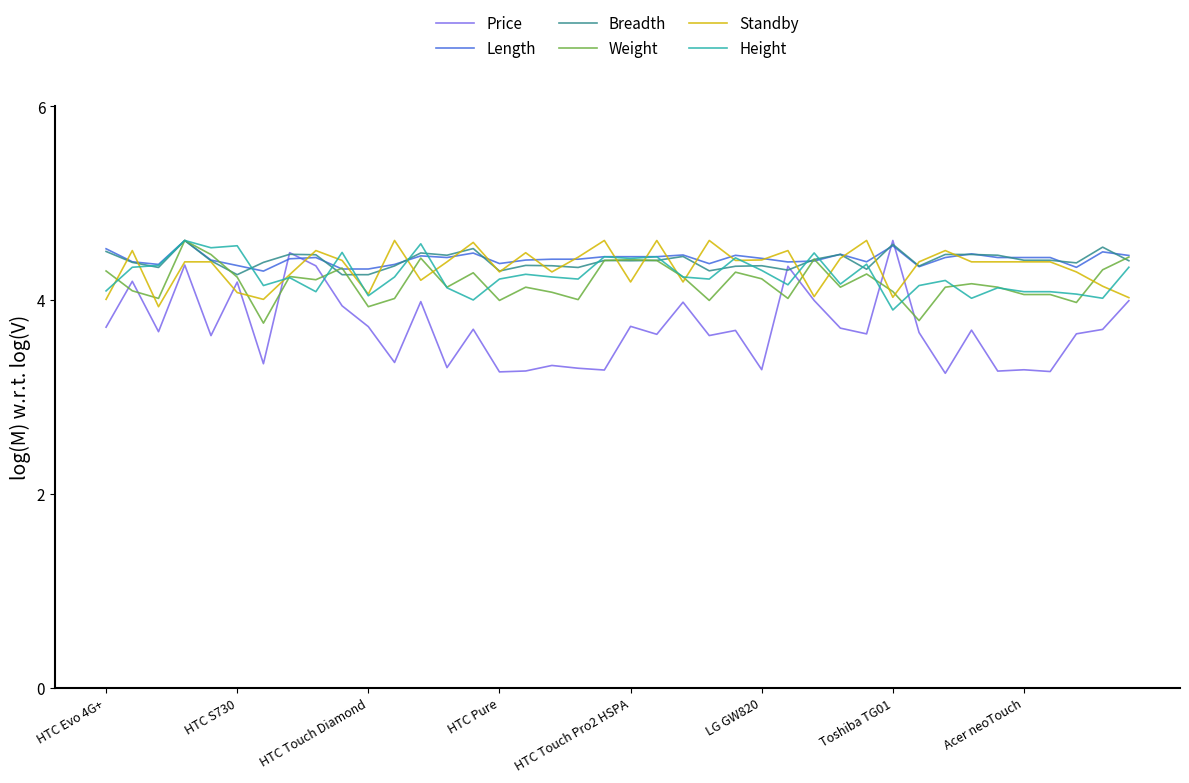

What is the minimum value for Height?

3.9